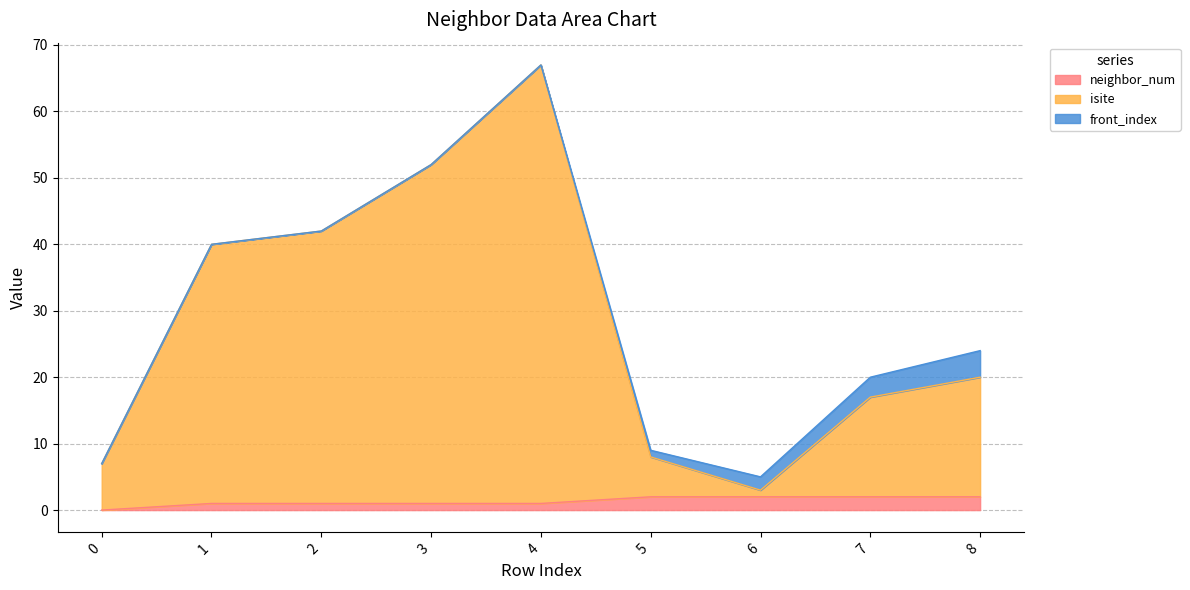

Which series has the widest spread of values?

isite